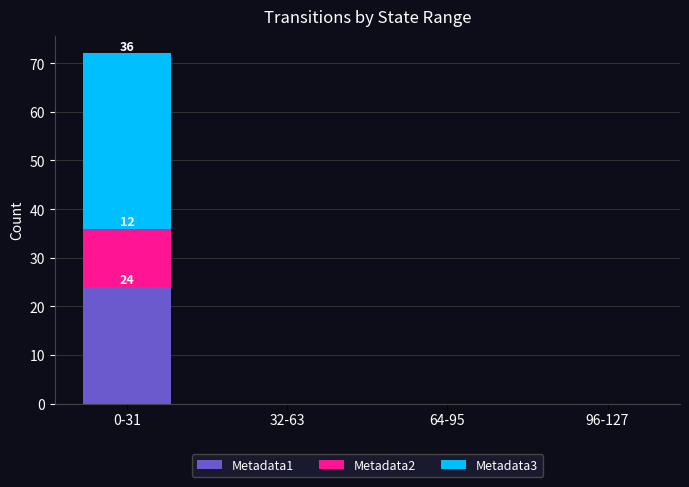

At which label does Metadata1 reach its peak?

0-31